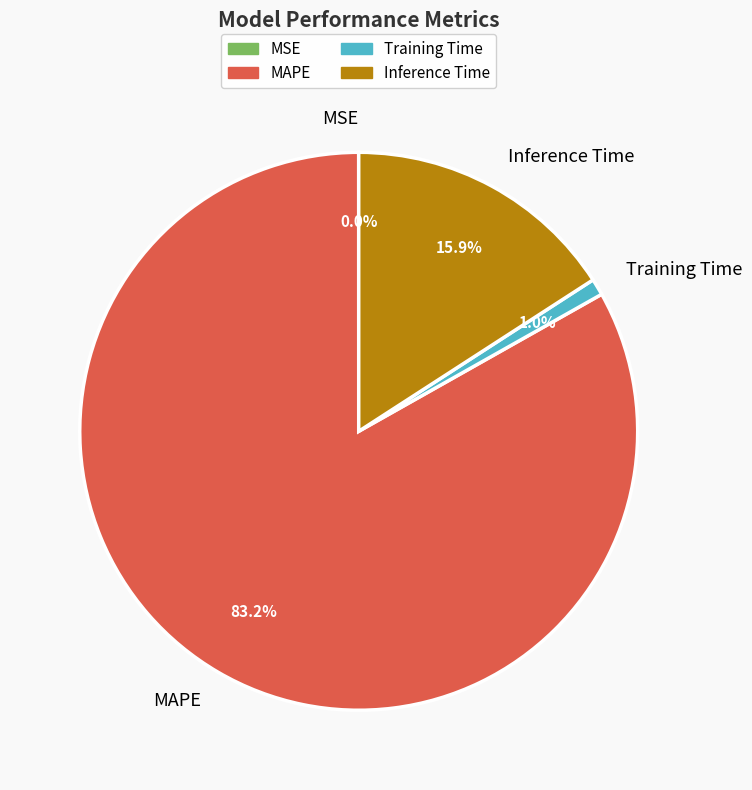

The Training Time slice represents 11% of the pie. True or false?

False